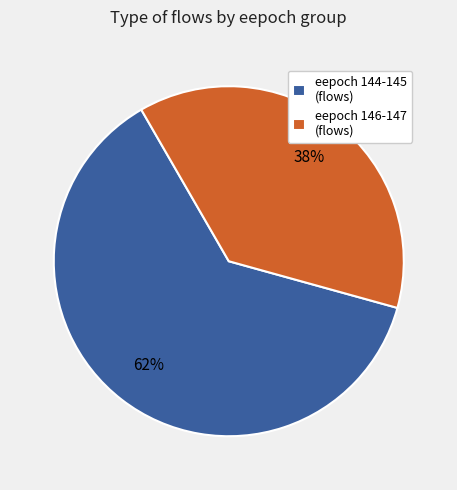

Which has a higher value, eepoch 144-145 (flows) or eepoch 146-147 (flows)?

eepoch 144-145 (flows)